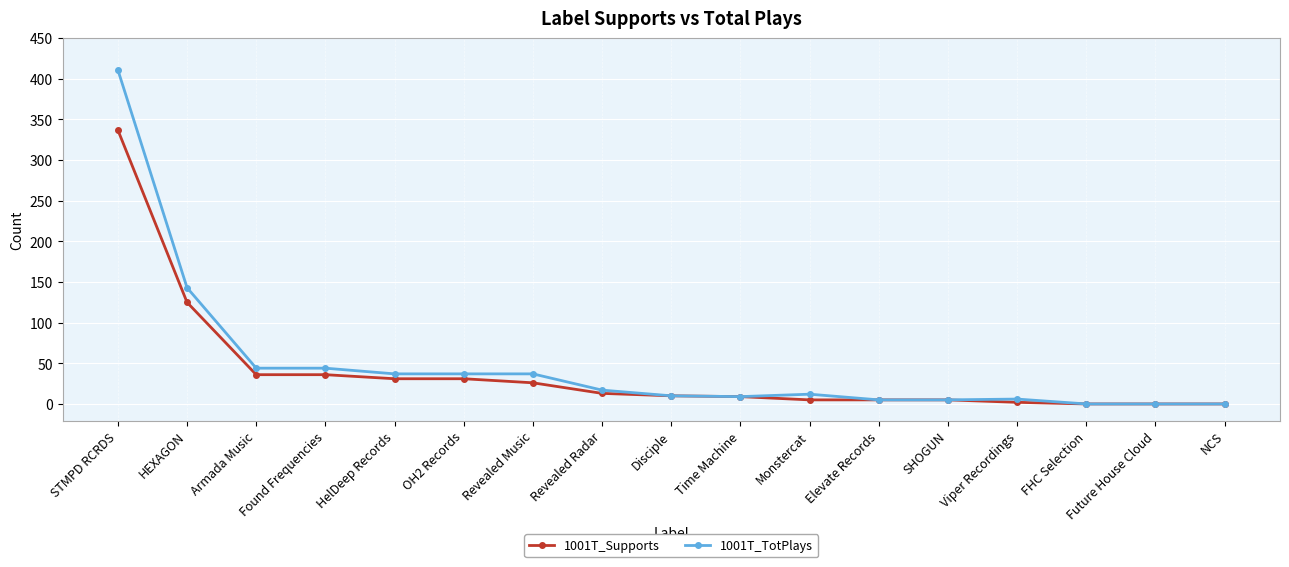

What is the maximum value shown in the chart?

411